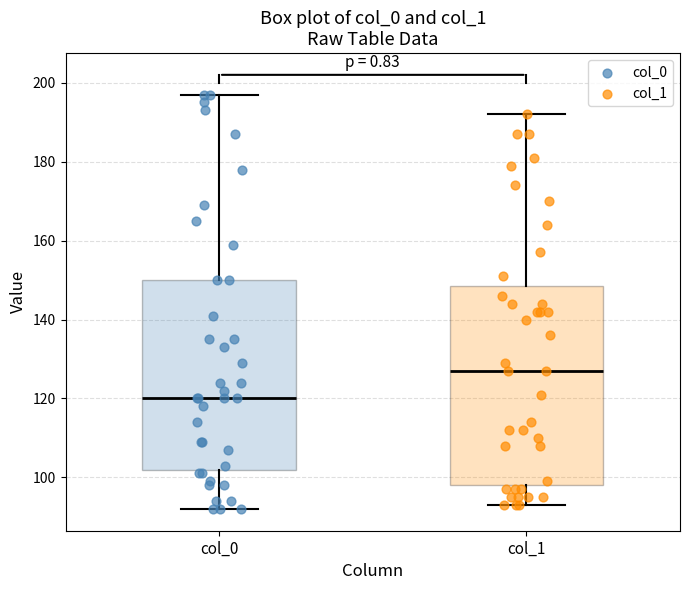

Comparing the boxes themselves (not the whiskers), which one is the tallest?

col_1